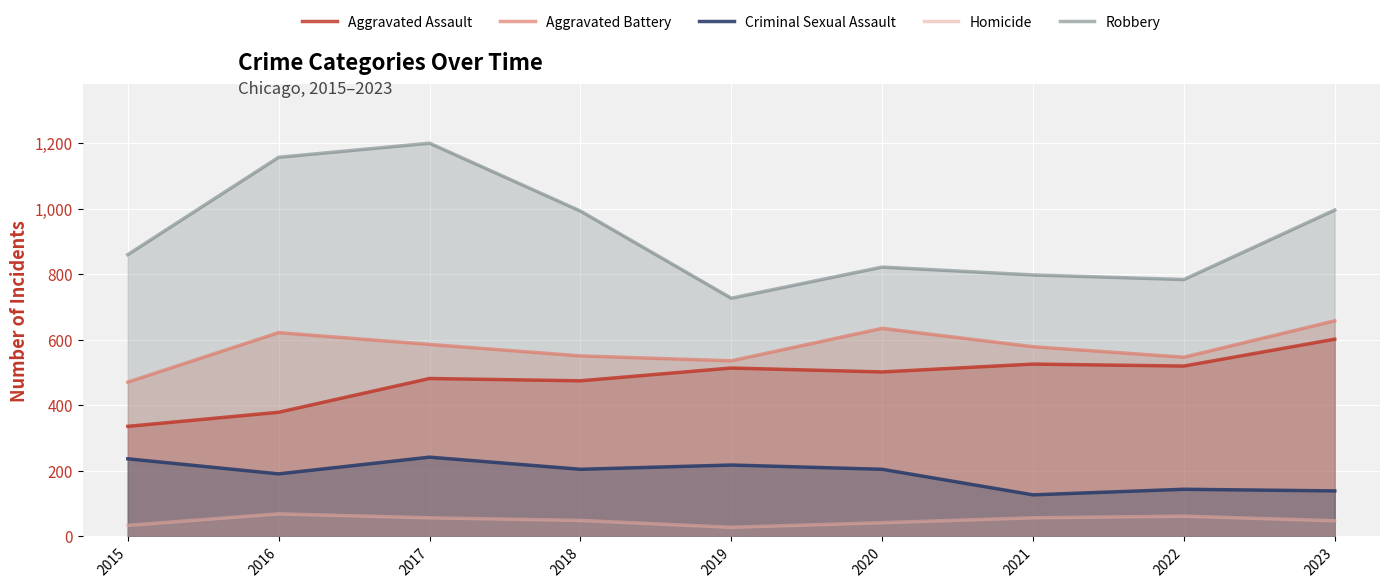

True or false: Homicide and Criminal Sexual Assault cross at least once.

False